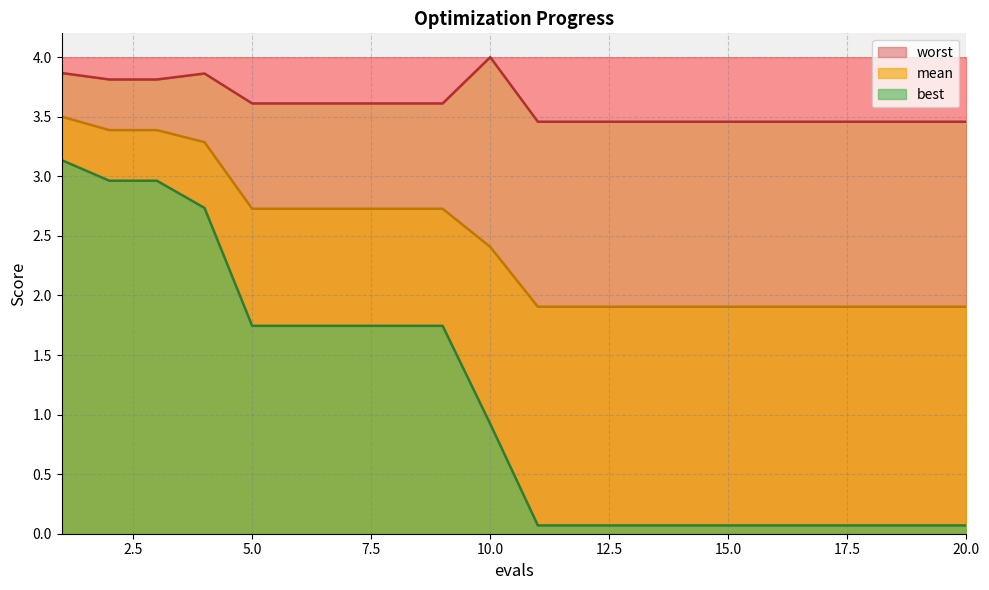

What is the greatest value displayed?

4.0